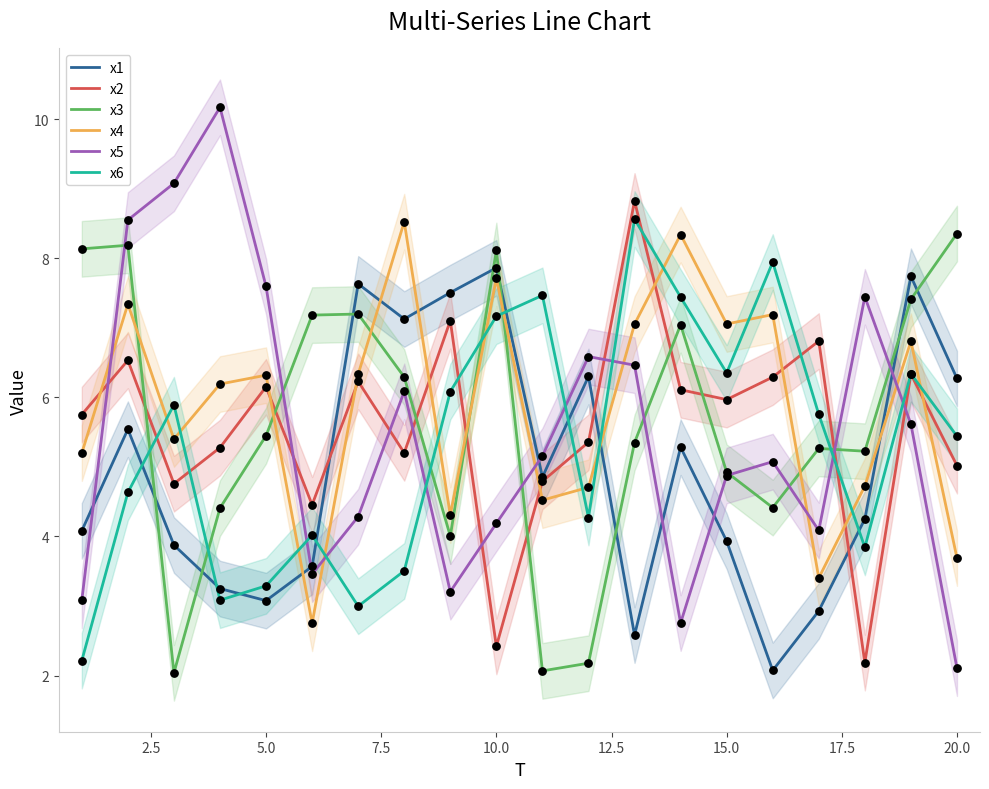

Which series has the largest total across all categories?

x4